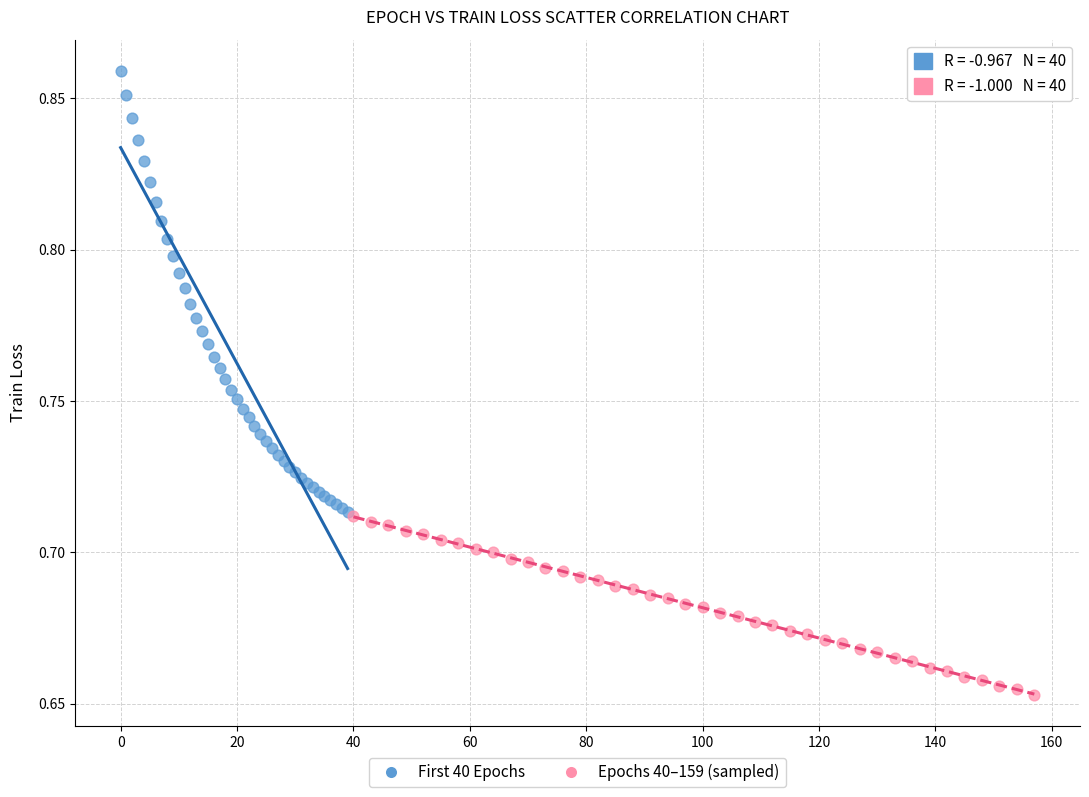

Which series contains the lowest Y value?

Epochs 40–159 (sampled)